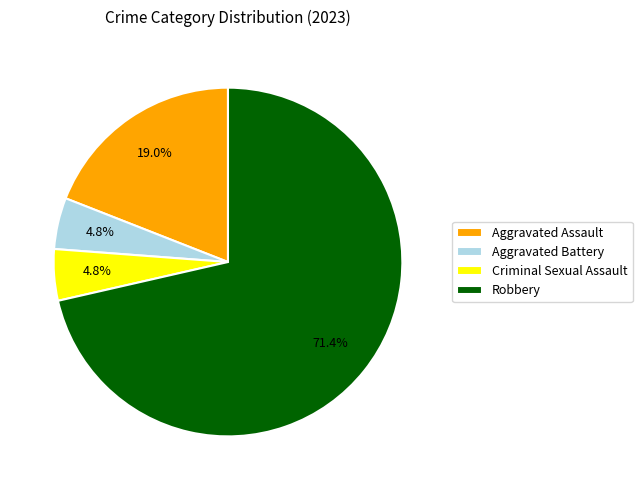

Between Robbery and Criminal Sexual Assault, which is larger?

Robbery